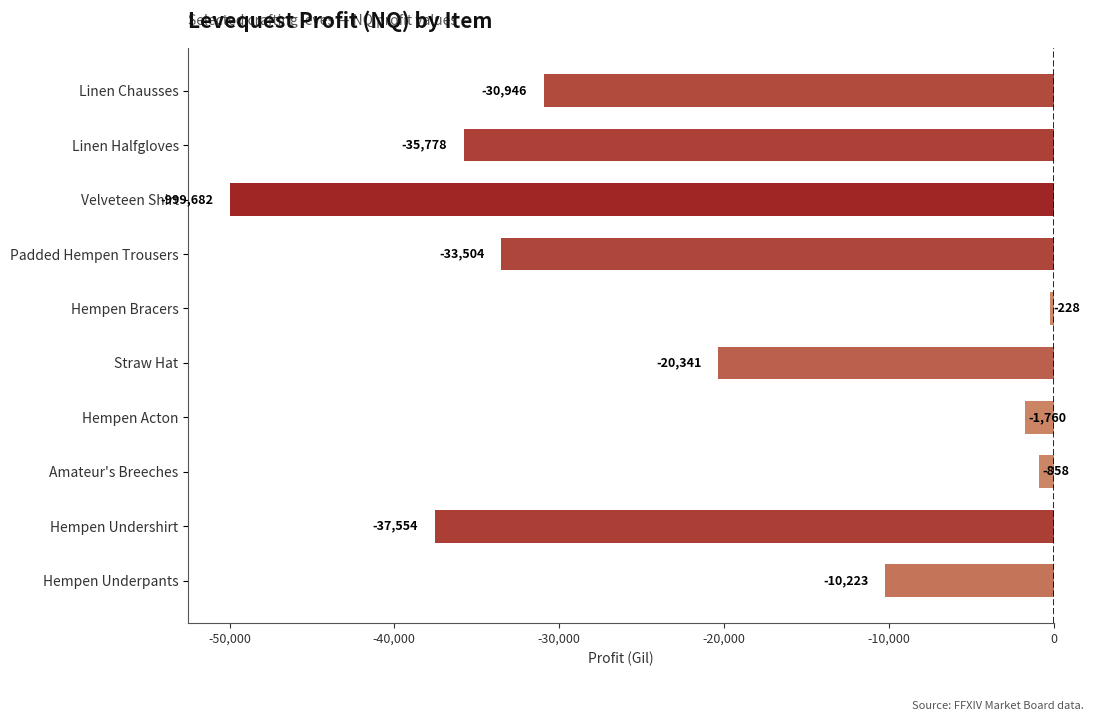

The chart shows a value of -33504.3 at Padded Hempen Trousers. True or false?

True